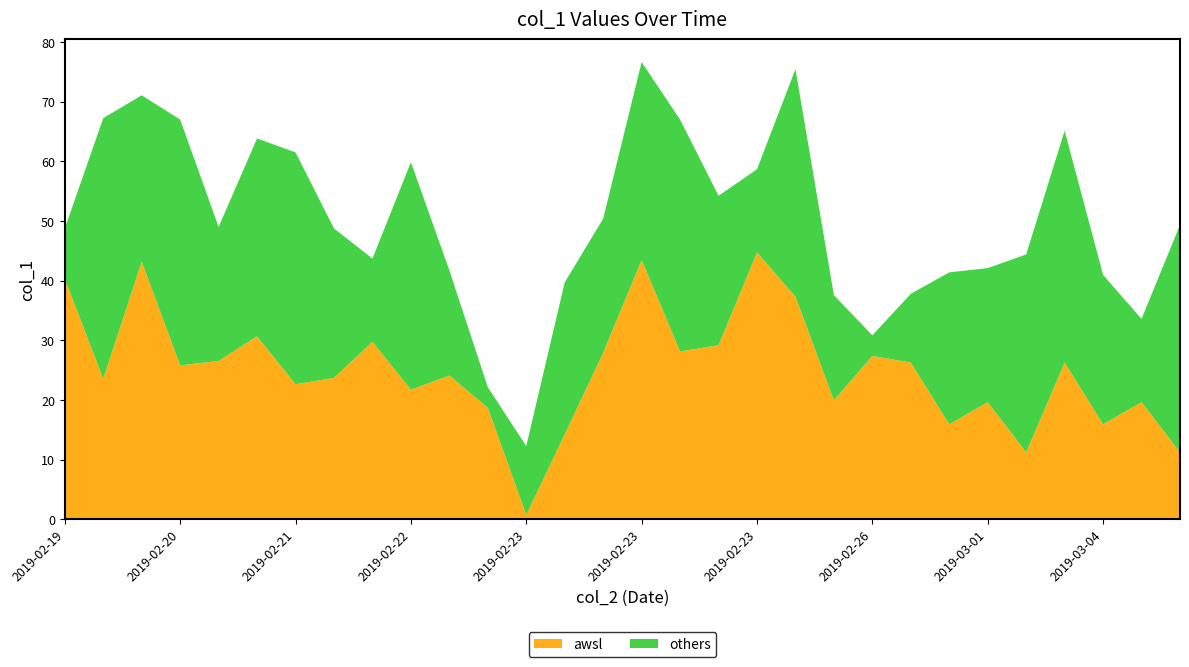

Reading left to right, what are all the values shown in this chart?

awsl: 2019-02-19=40.3	2019-02-19=23.5	2019-02-19=43.2	2019-02-20=25.8	2019-02-20=26.5	2019-02-20=30.7	2019-02-21=22.6	2019-02-22=23.7	2019-02-22=29.8	2019-02-22=21.7	2019-02-22=24.1	2019-02-23=18.7	2019-02-23=0.8	2019-02-23=14.2	2019-02-23=27.9	2019-02-23=43.5	2019-02-23=28.1	2019-02-23=29.2	2019-02-23=44.7	2019-02-25=37.3	2019-02-25=19.9	2019-02-26=27.4	2019-02-28=26.3	2019-03-01=15.9	2019-03-01=19.6	2019-03-02=11.2	2019-03-03=26.3	2019-03-04=15.9	2019-03-05=19.6	2019-03-06=11.2
others: 2019-02-19=8.5	2019-02-19=43.7	2019-02-19=27.9	2019-02-20=41.2	2019-02-20=22.5	2019-02-20=33.2	2019-02-21=38.8	2019-02-22=25.0	2019-02-22=13.9	2019-02-22=38.1	2019-02-22=17.6	2019-02-23=3.4	2019-02-23=11.5	2019-02-23=25.5	2019-02-23=22.5	2019-02-23=33.2	2019-02-23=38.8	2019-02-23=25.0	2019-02-23=13.9	2019-02-25=38.1	2019-02-25=17.6	2019-02-26=3.4	2019-02-28=11.5	2019-03-01=25.5	2019-03-01=22.5	2019-03-02=33.2	2019-03-03=38.8	2019-03-04=25.0	2019-03-05=13.9	2019-03-06=38.1